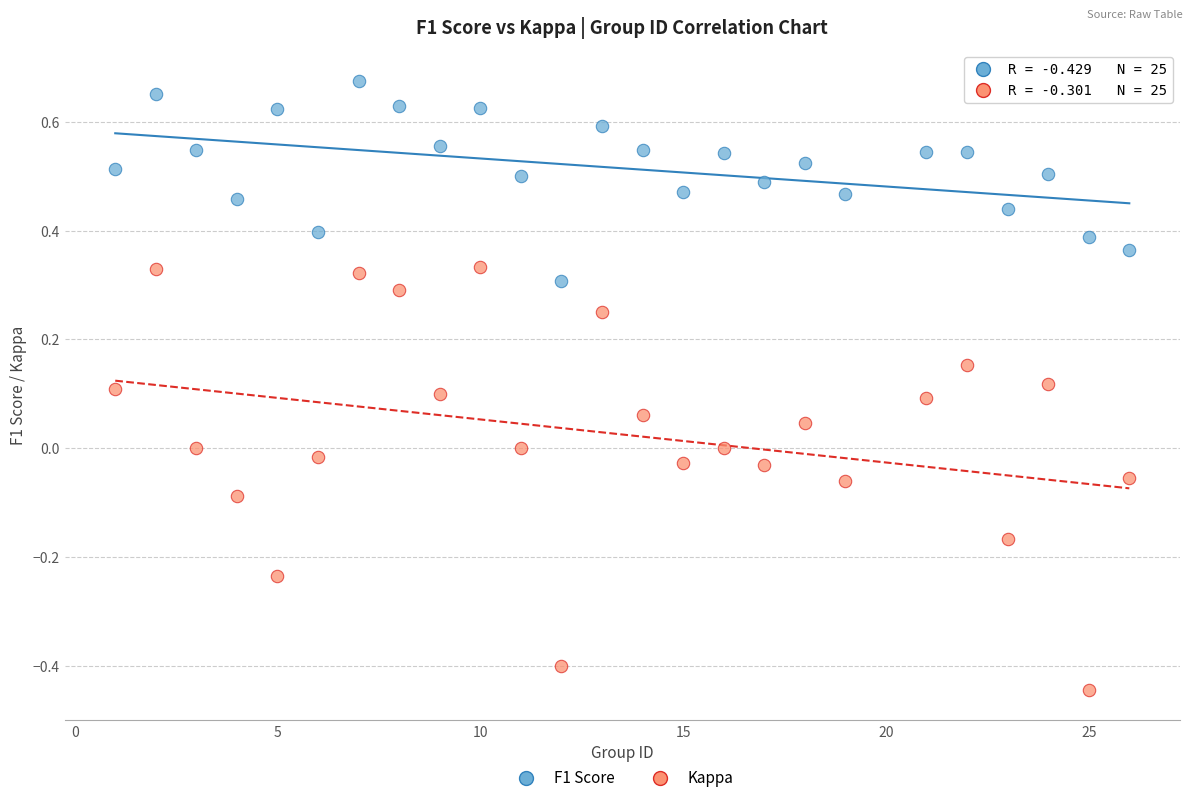

Which series reaches the minimum Y coordinate?

Kappa